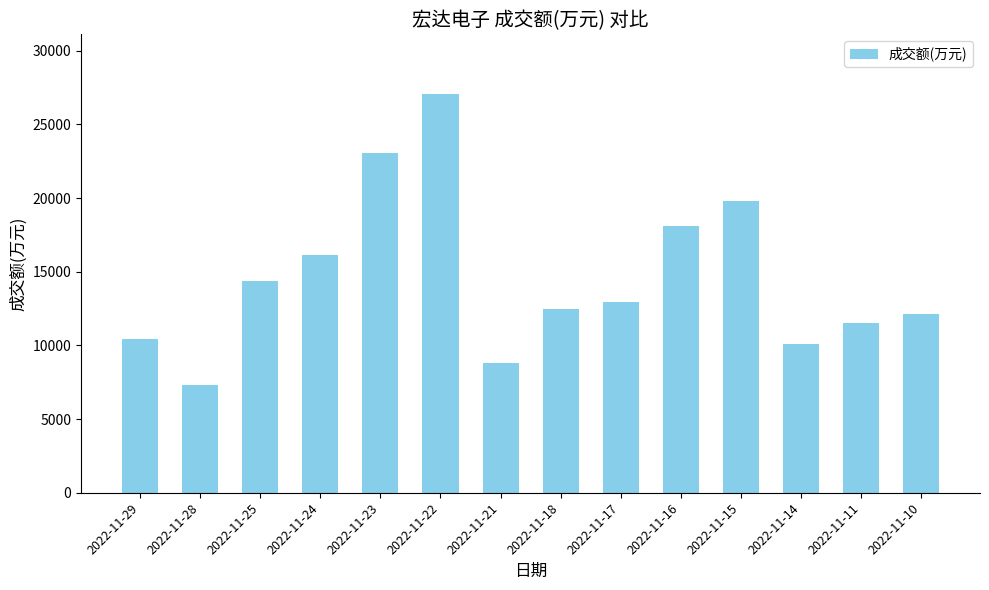

Approximately how many times larger is the value at 2022-11-25 compared to 2022-11-17?

1.1